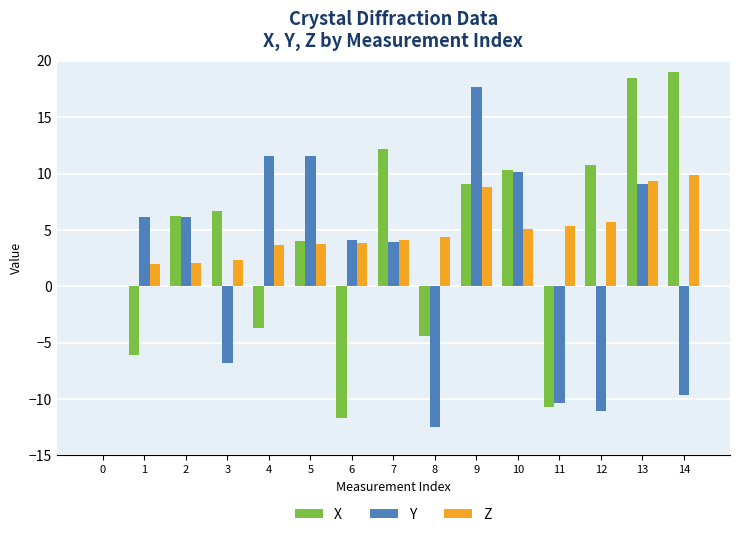

Is it true that Z equals 6.9 at 8?

False